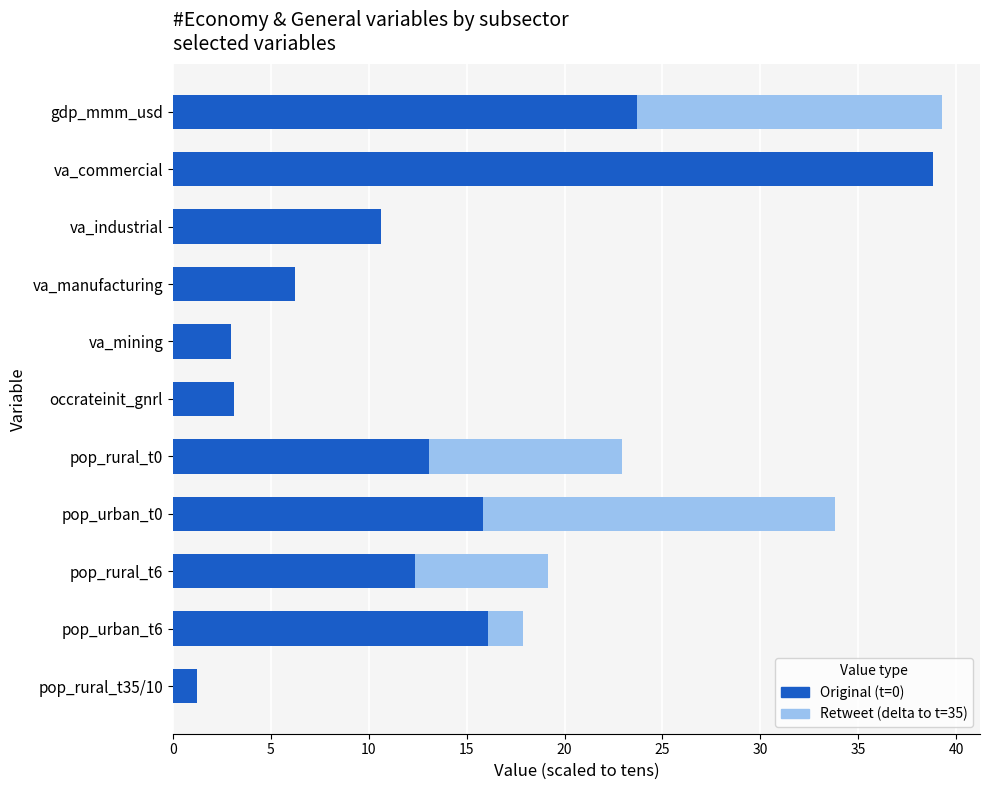

How many series are shown in this chart?

2